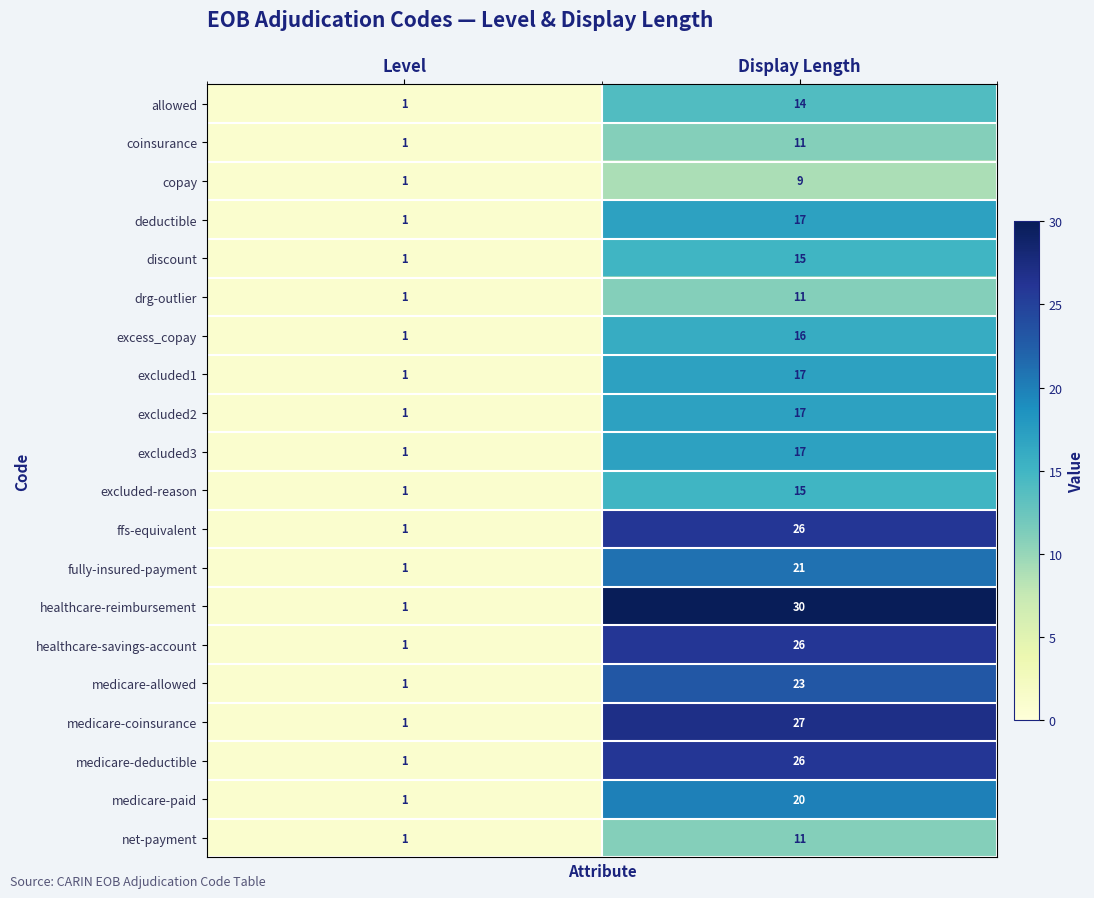

What is the maximum value for excluded2?

17